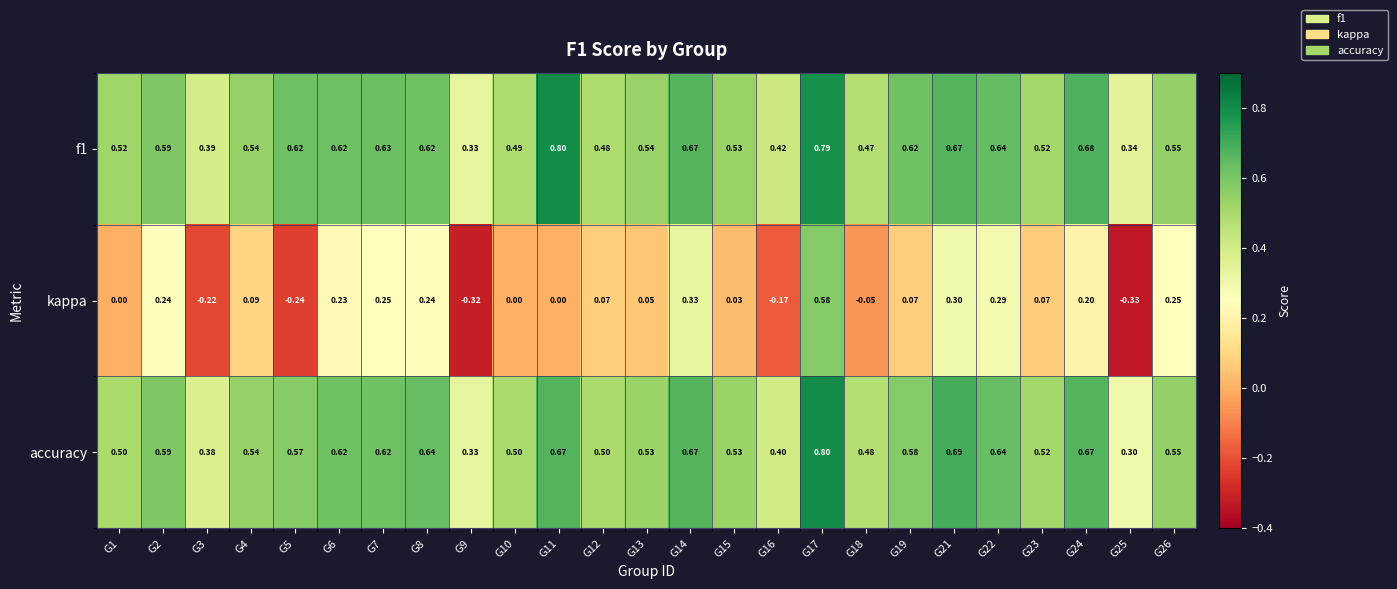

Which series has the widest spread of values?

kappa